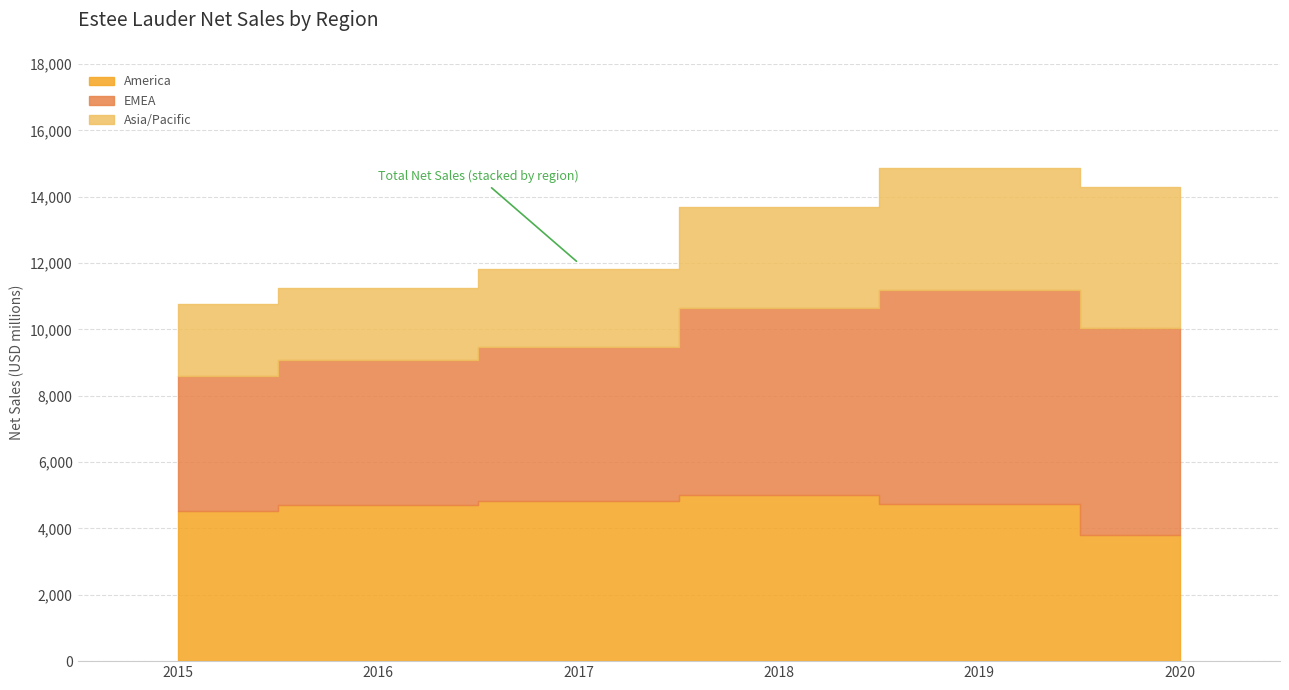

Reading left to right, transcribe all the data shown in this chart.

America: 2015=4514	2016=4710	2017=4819	2018=5015	2019=4741	2020=3794
EMEA: 2015=4086	2016=4381	2017=4650	2018=5634	2019=6452	2020=6262
Asia/Pacific: 2015=2180	2016=2172	2017=2357	2018=3042	2019=3673	2020=4238